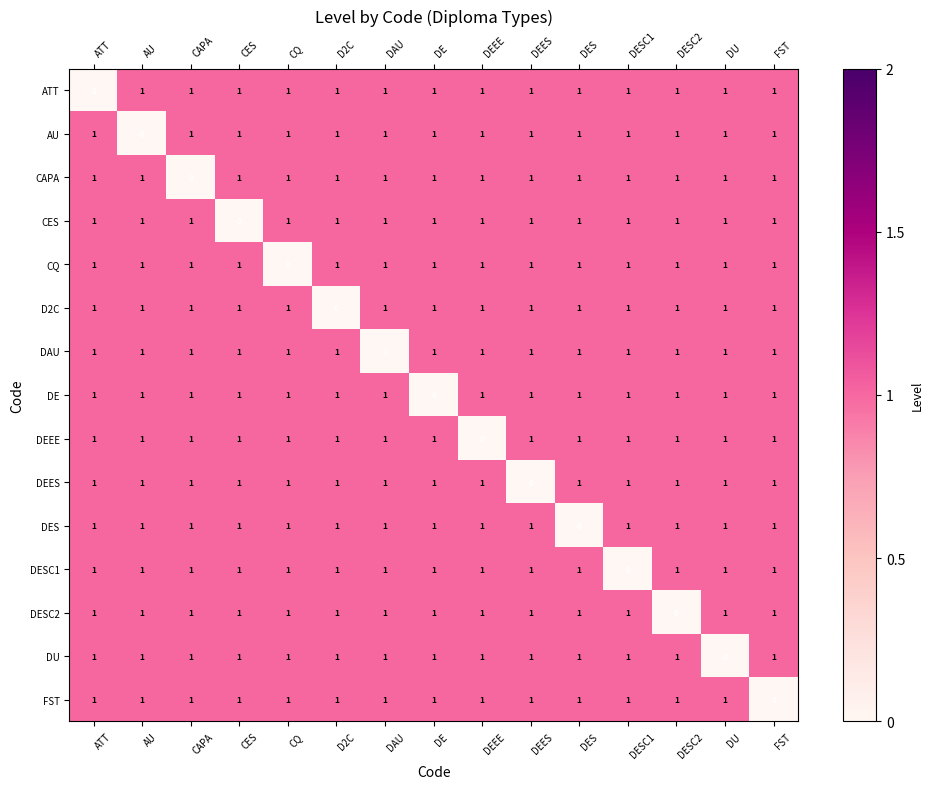

Is it true that CES equals 0 at CES?

True